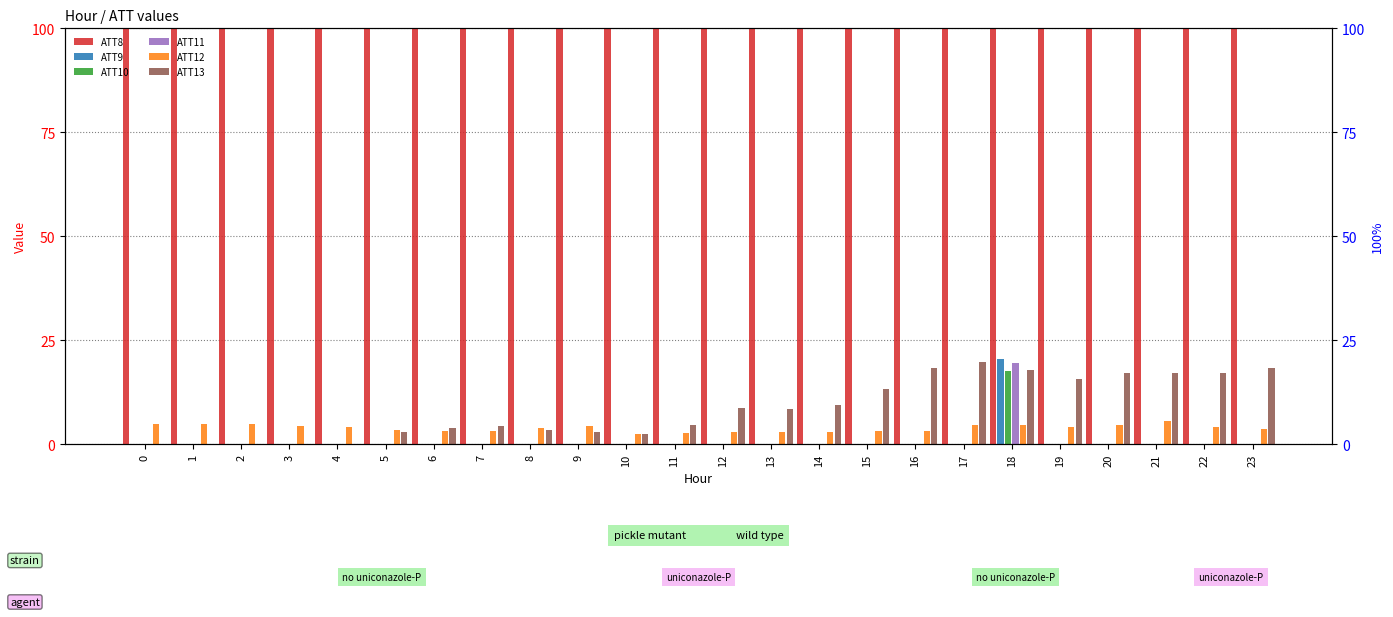

Where is ATT12 nearest to the value 3?

12